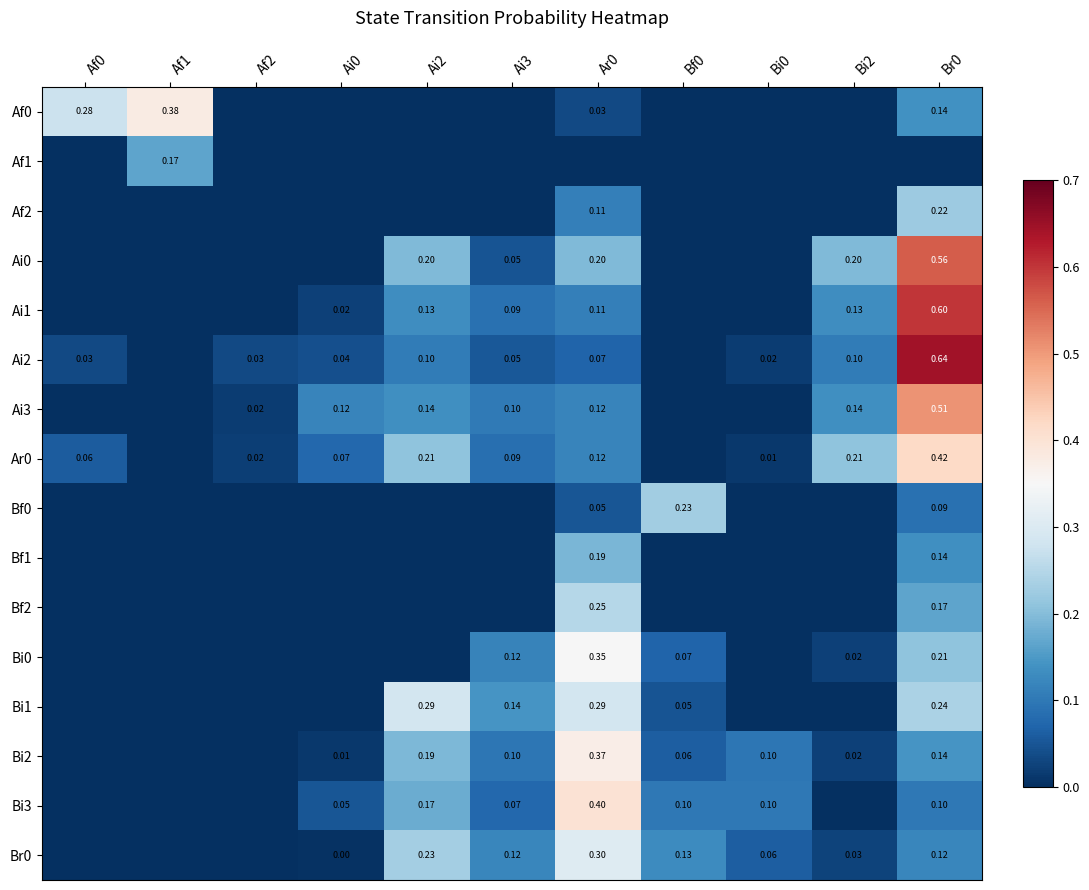

The value of Ai2 at Br0 is 1.1. True or false?

False